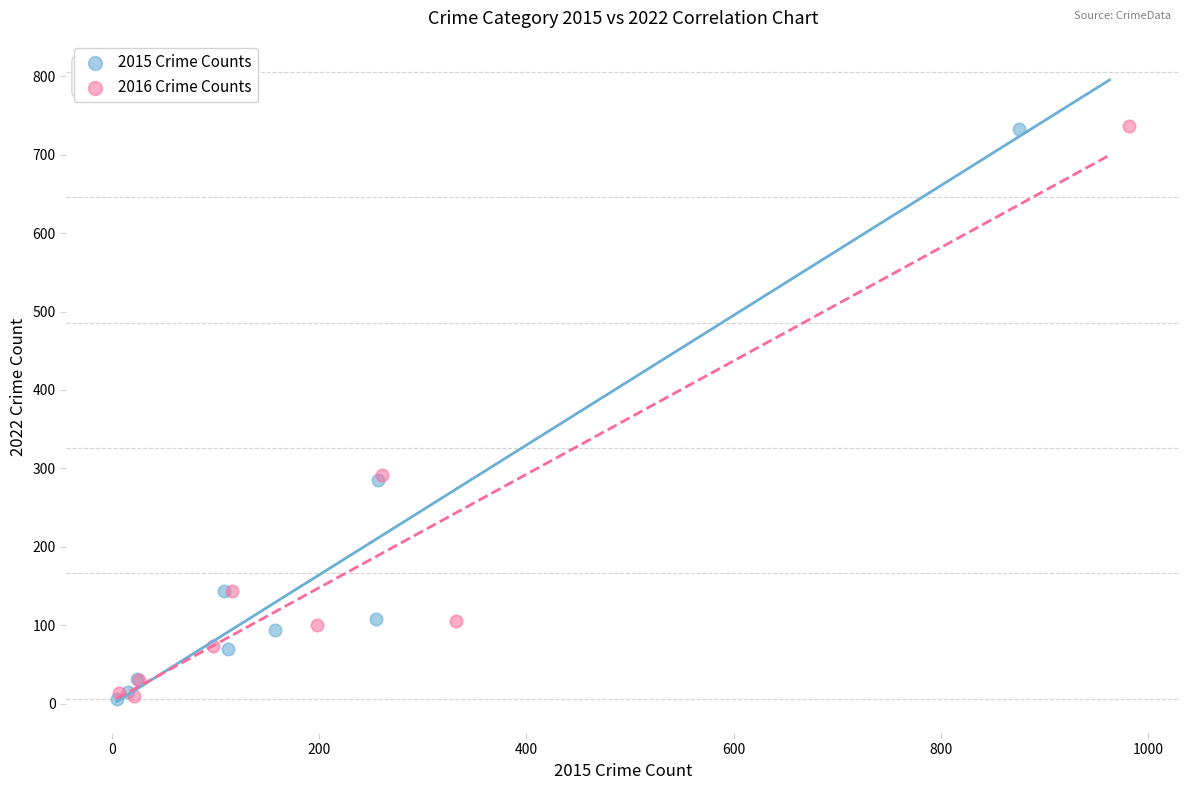

What are all the series names shown in the legend?

2015 Crime Counts, 2016 Crime Counts